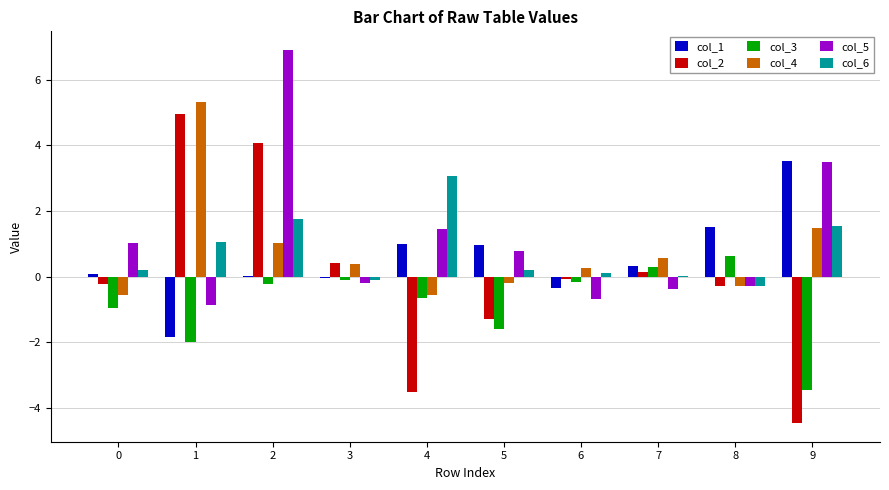

What is the greatest value displayed?

6.9